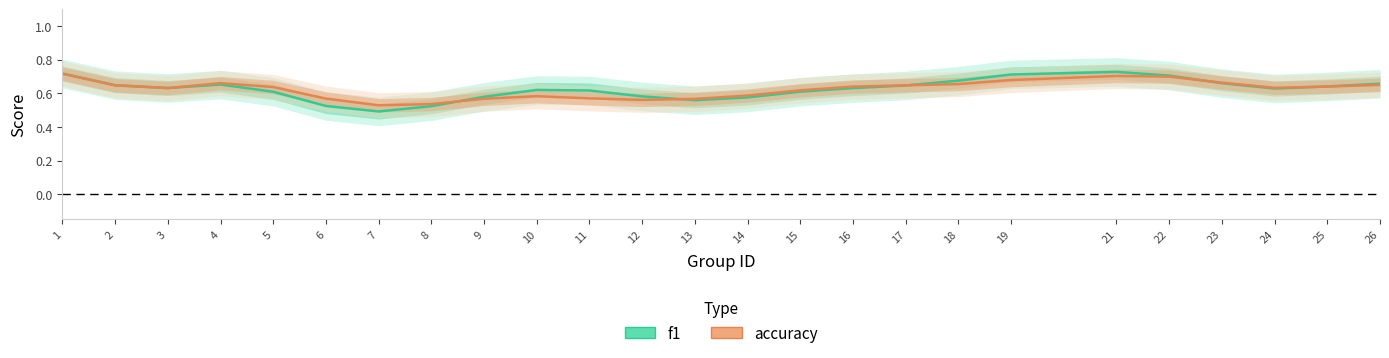

Read the f1 value at 14.

0.6